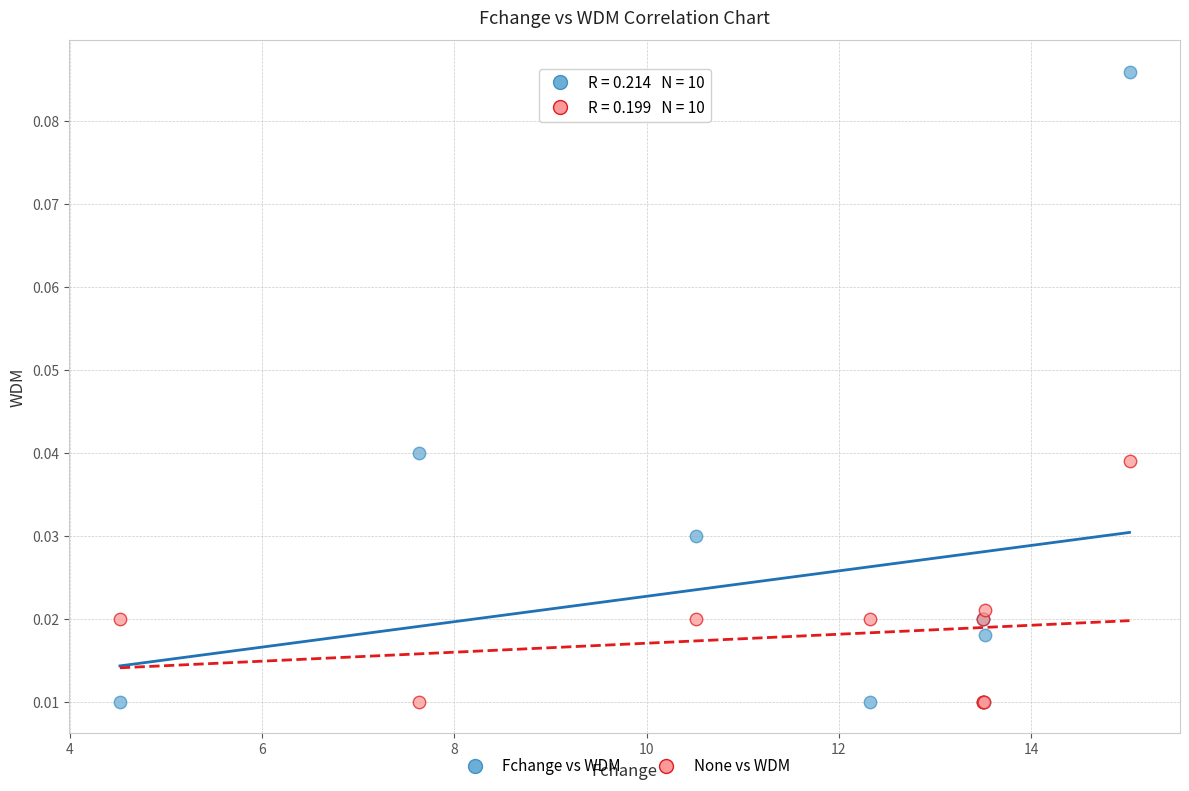

Which series contains the highest Y value?

Fchange vs WDM